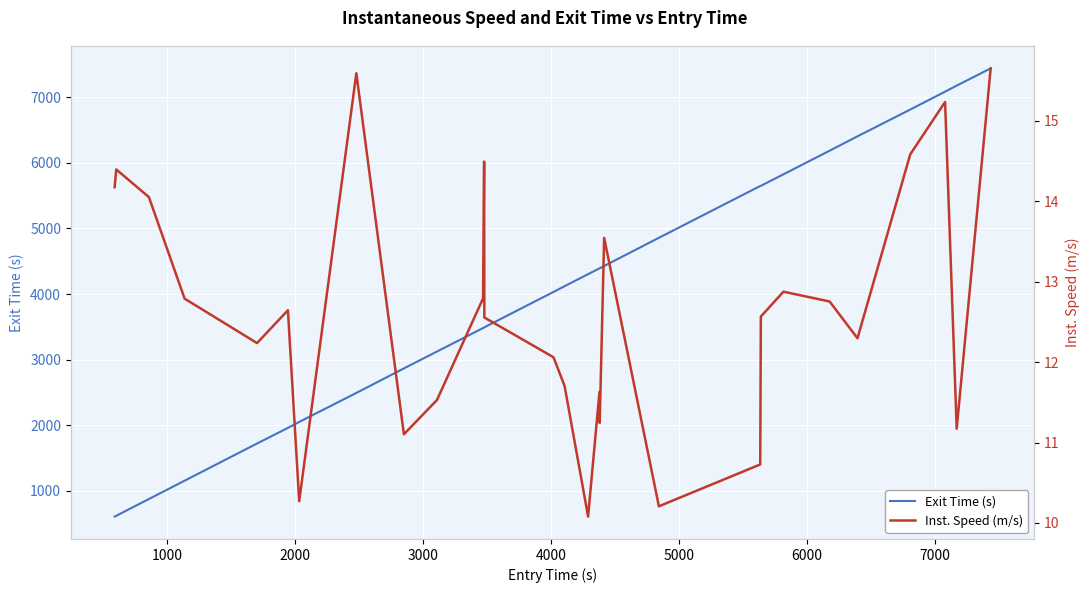

How many values in the Inst. Speed (m/s) series are below 12?

10